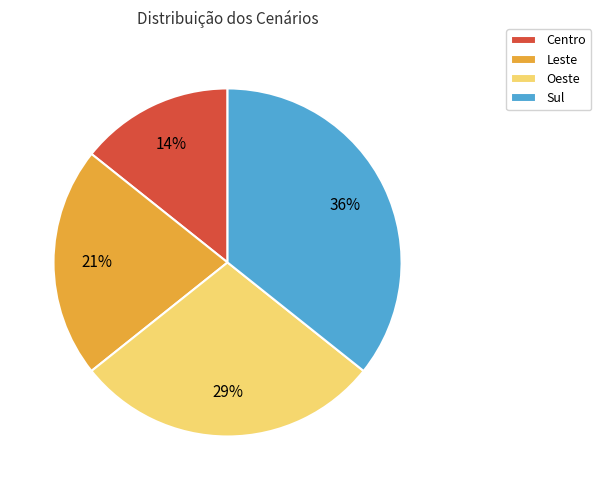

How many segments does this pie chart have?

4